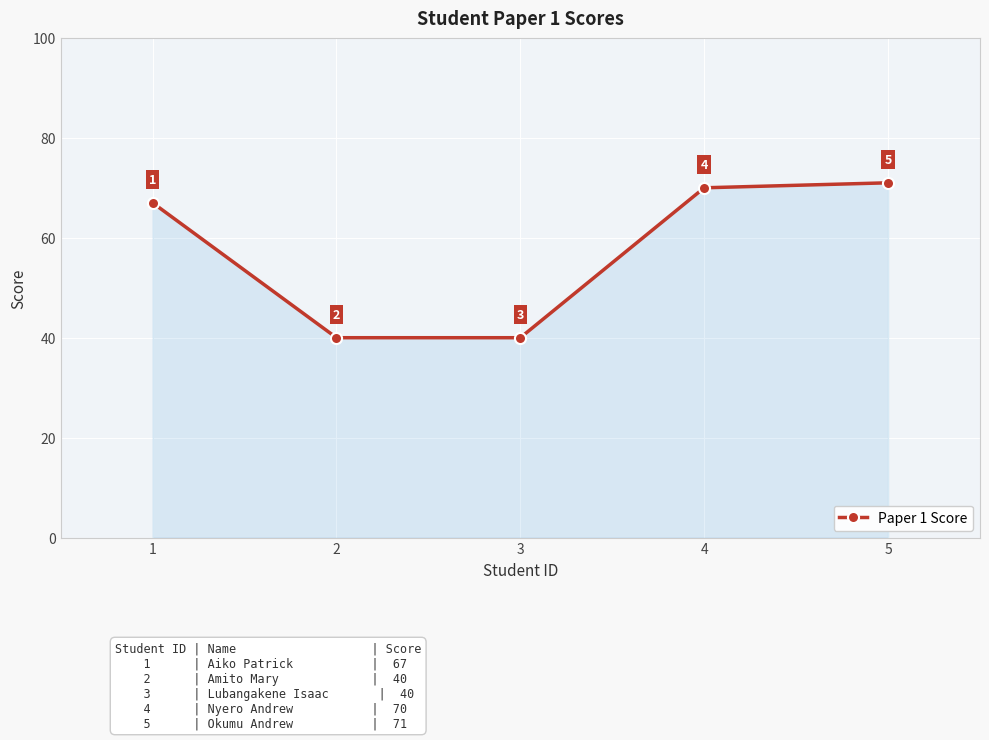

What is the smallest value displayed?

40